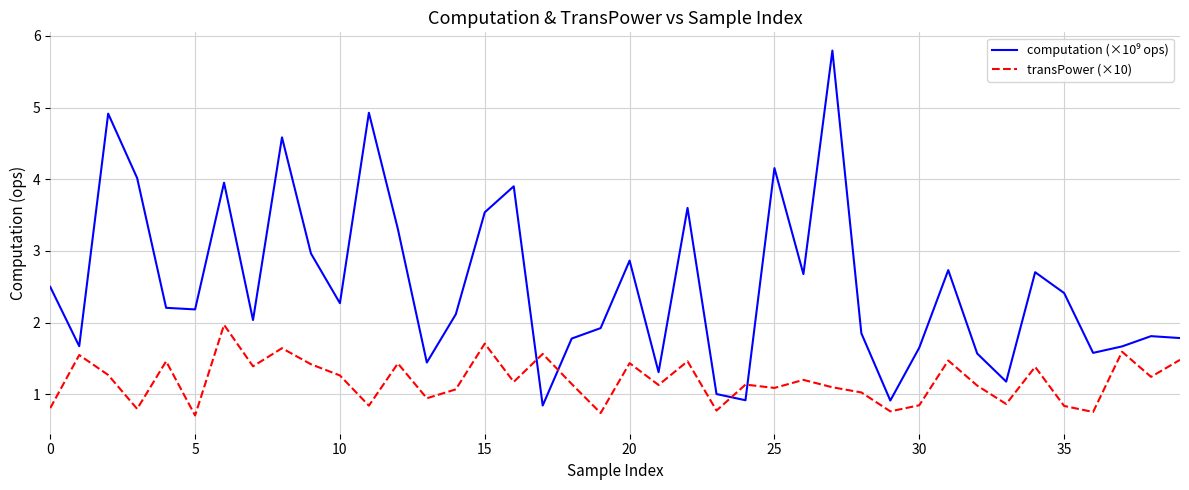

What is the difference between the maximum and minimum values in the transPower (×10) series?

1.3